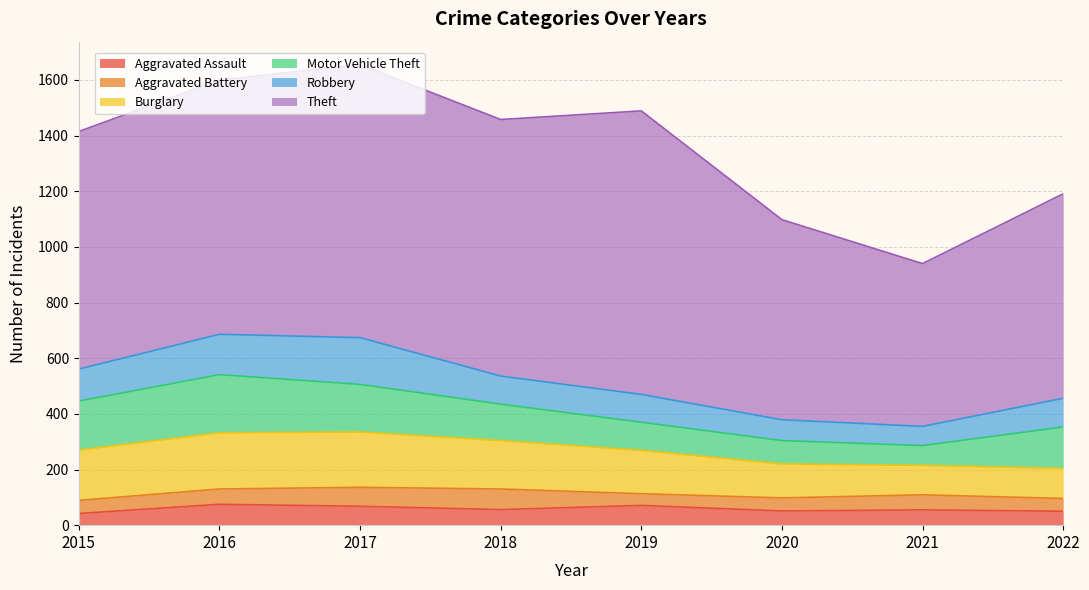

How many series are shown in this chart?

6